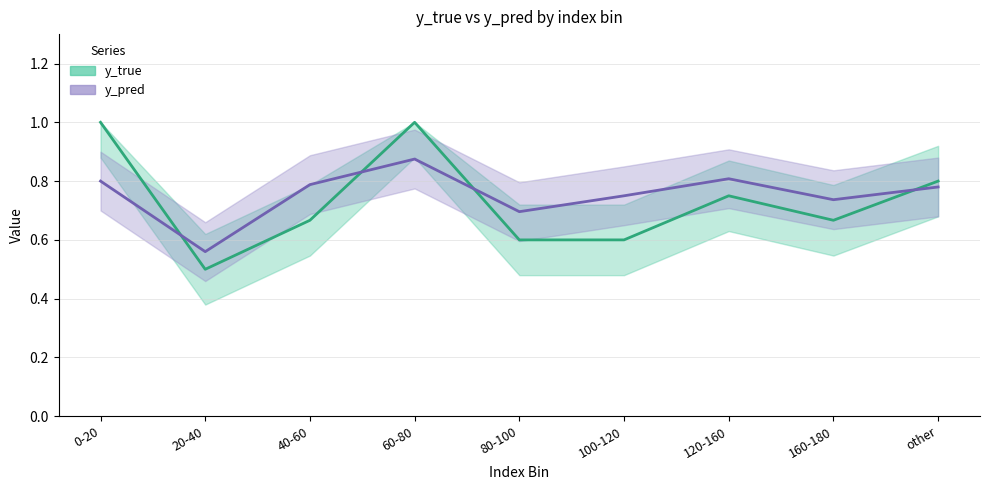

What is the sum of all y_pred values?

6.8